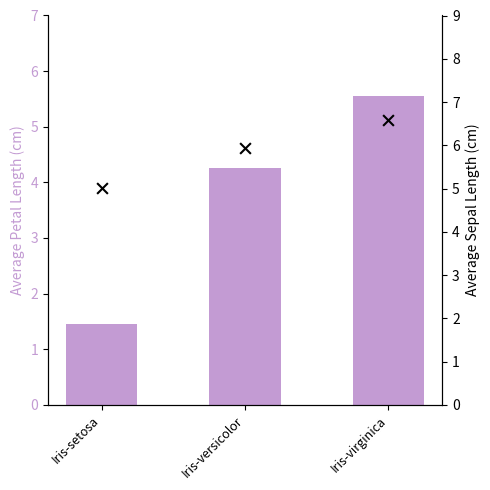

Which series contains the lowest Y value?

PetalLengthCm